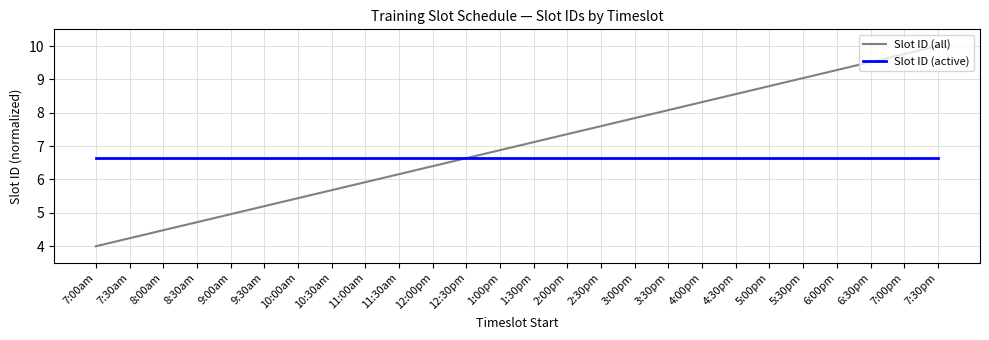

What is the greatest value displayed?

10.0